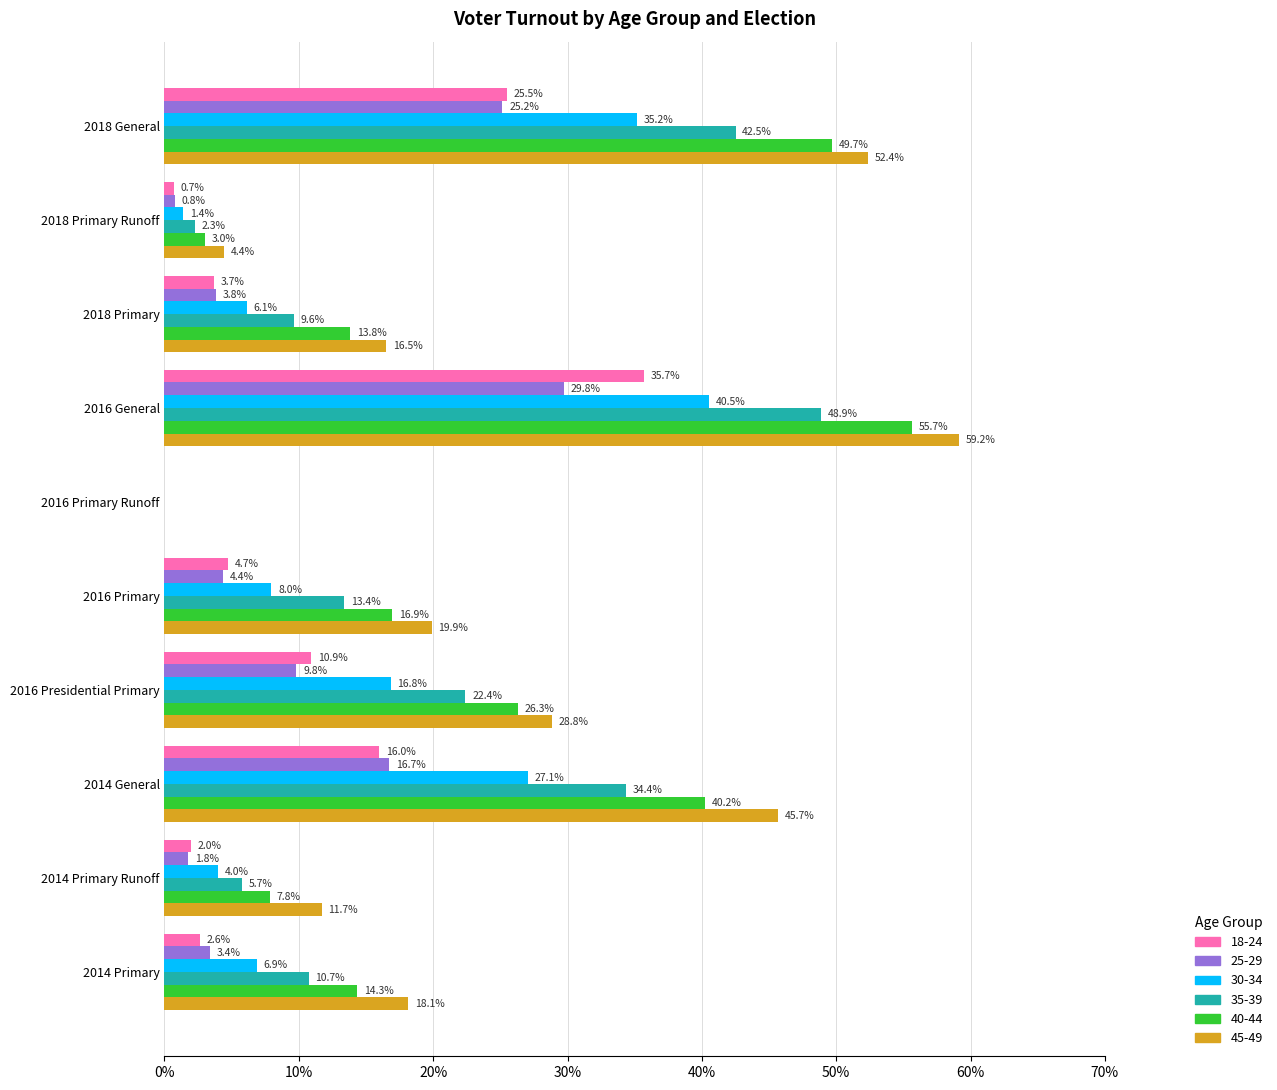

At which category is the sum across all series the highest?

2016 General